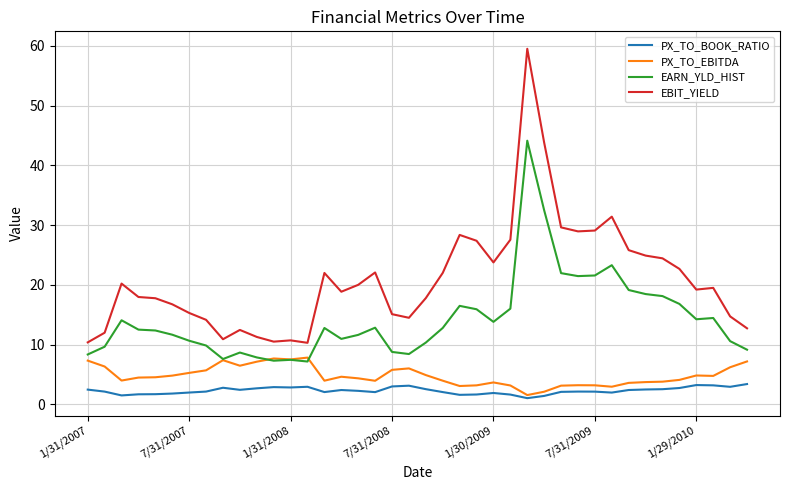

What is the average value of the PX_TO_EBITDA series?

4.8